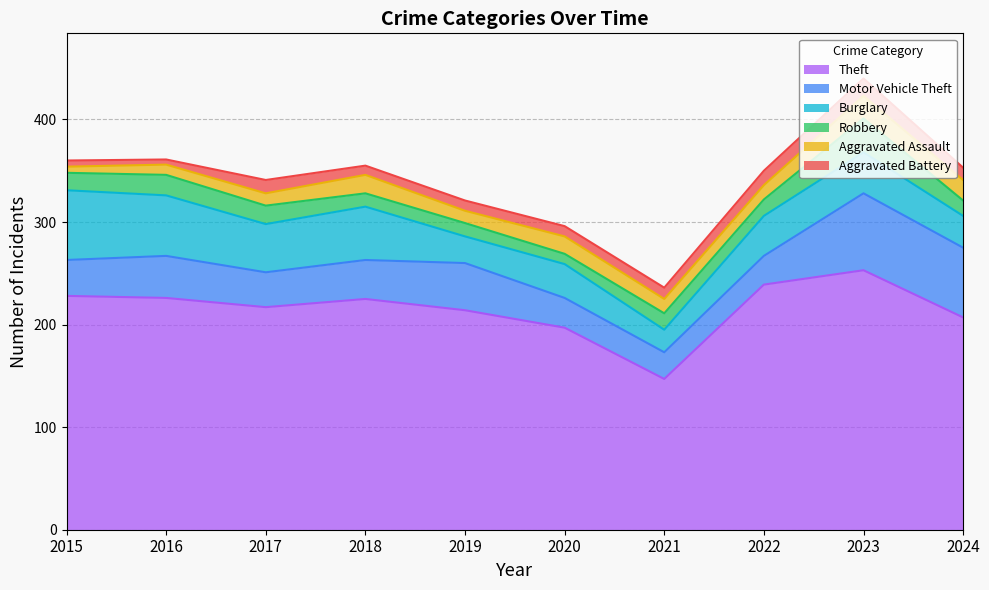

Does the chart display data point markers on the line(s)?

No